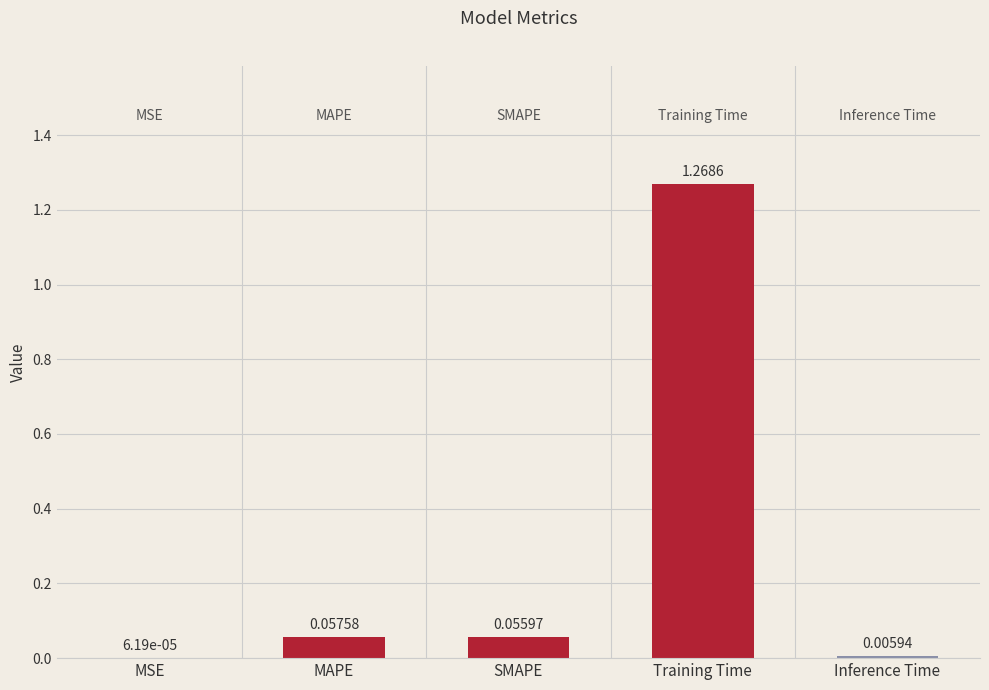

Where is the data nearest to the value 0?

MSE